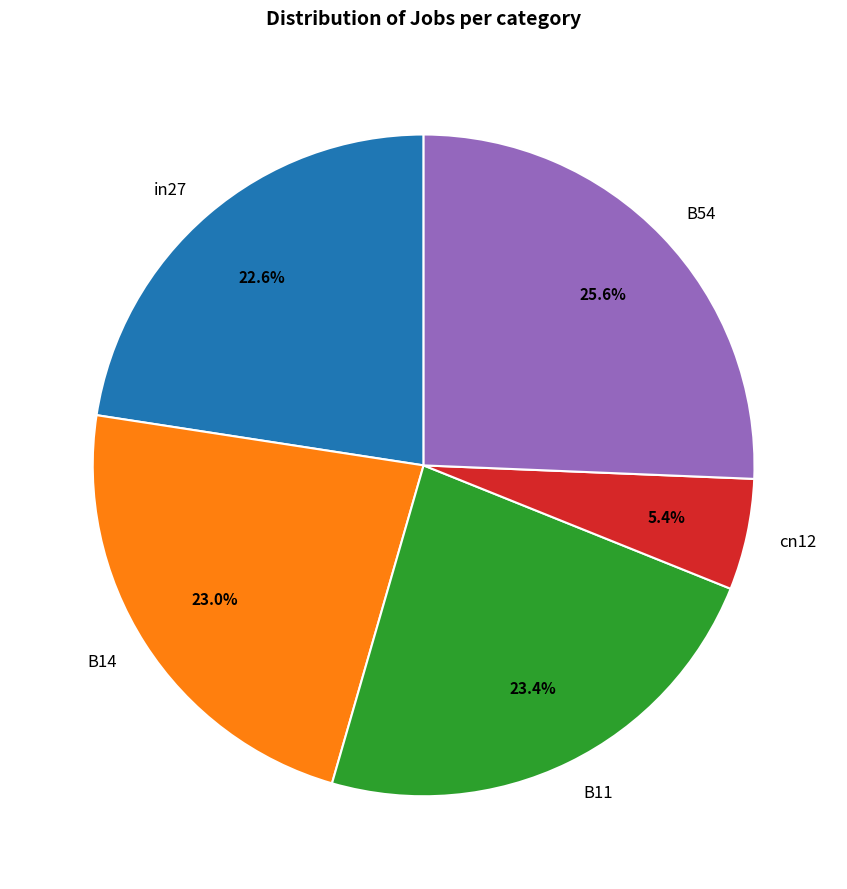

Which slice is the largest?

B54